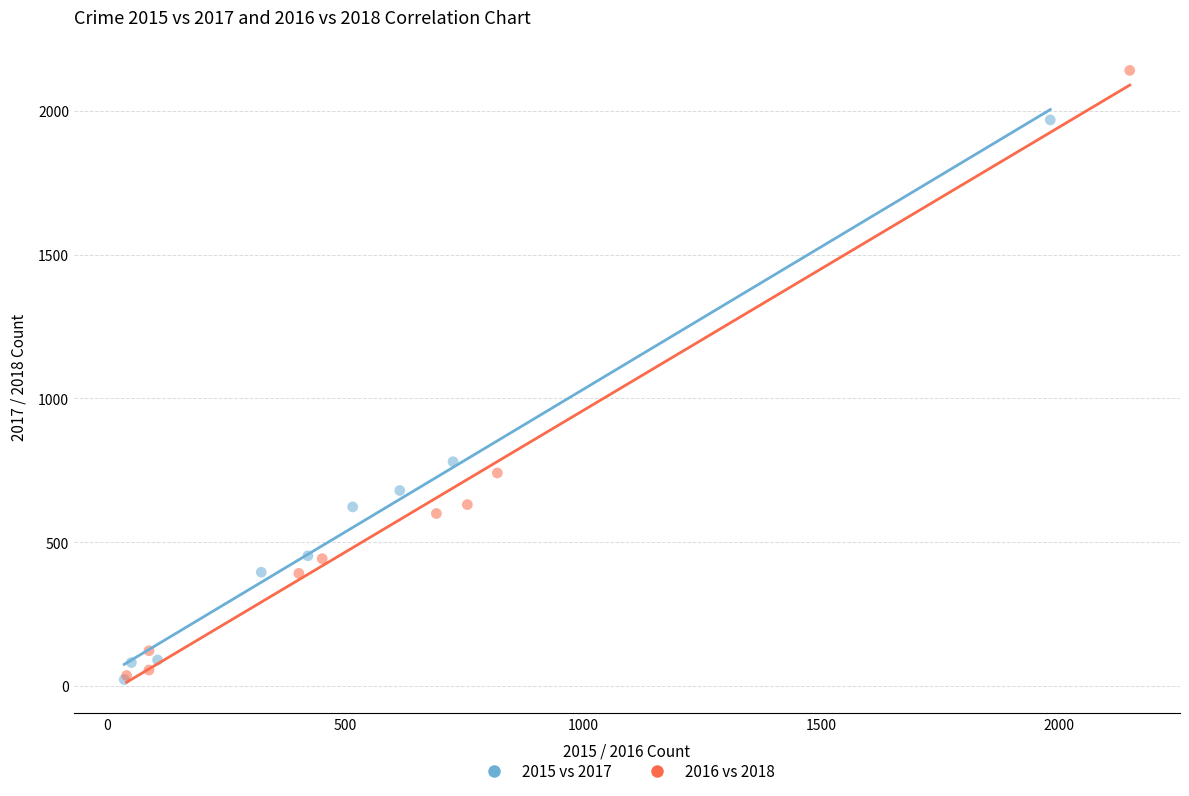

Which series has the largest Y range (max minus min)?

2016 vs 2018